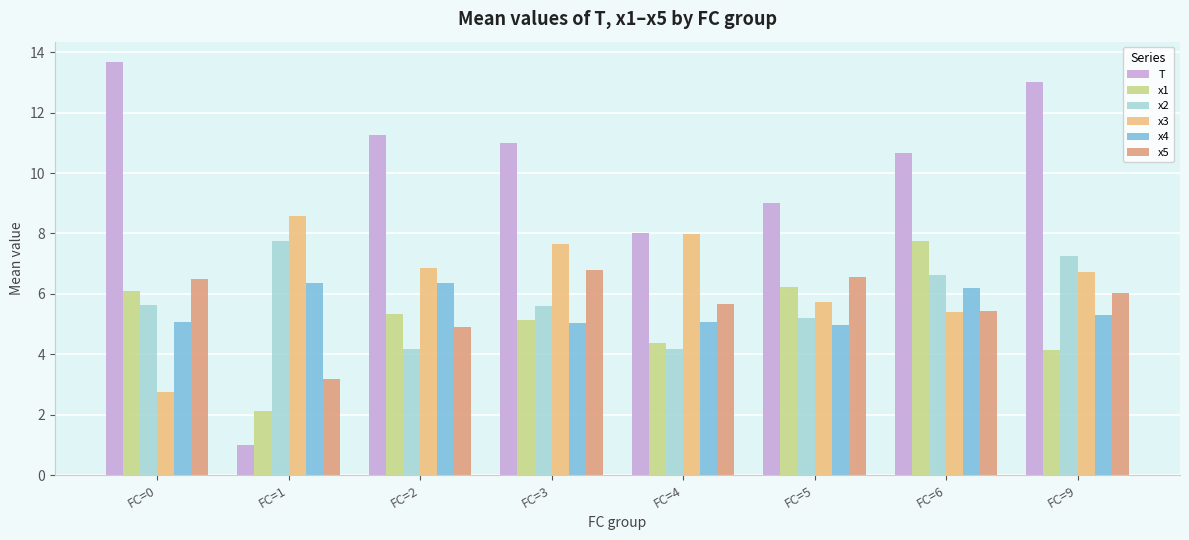

Which category has the lowest value in the x5 series?

FC=1